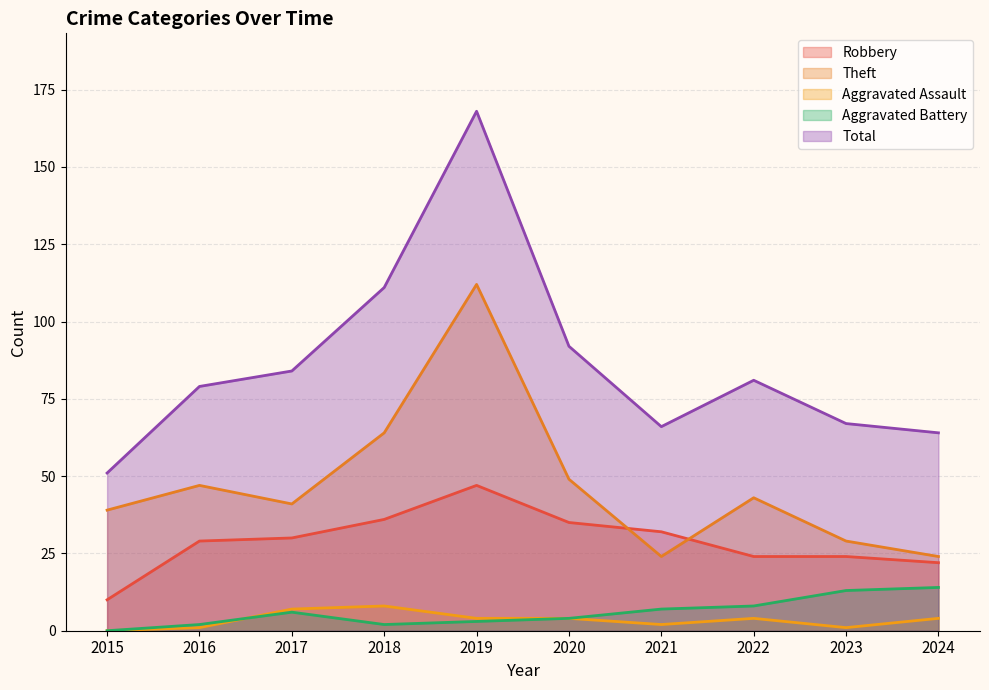

Reading left to right, extract all data points from this chart.

Robbery: 2015=10	2016=29	2017=30	2018=36	2019=47	2020=35	2021=32	2022=24	2023=24	2024=22
Theft: 2015=39	2016=47	2017=41	2018=64	2019=112	2020=49	2021=24	2022=43	2023=29	2024=24
Aggravated Assault: 2015=0	2016=1	2017=7	2018=8	2019=4	2020=4	2021=2	2022=4	2023=1	2024=4
Aggravated Battery: 2015=0	2016=2	2017=6	2018=2	2019=3	2020=4	2021=7	2022=8	2023=13	2024=14
Total: 2015=51	2016=79	2017=84	2018=111	2019=168	2020=92	2021=66	2022=81	2023=67	2024=64